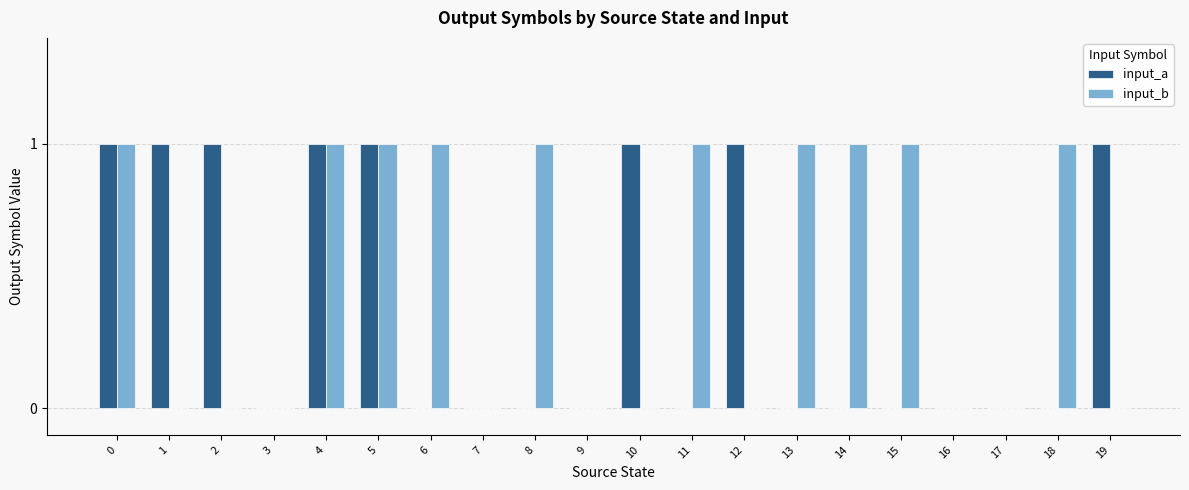

The input_b series shows 0 at 2. True or false?

True